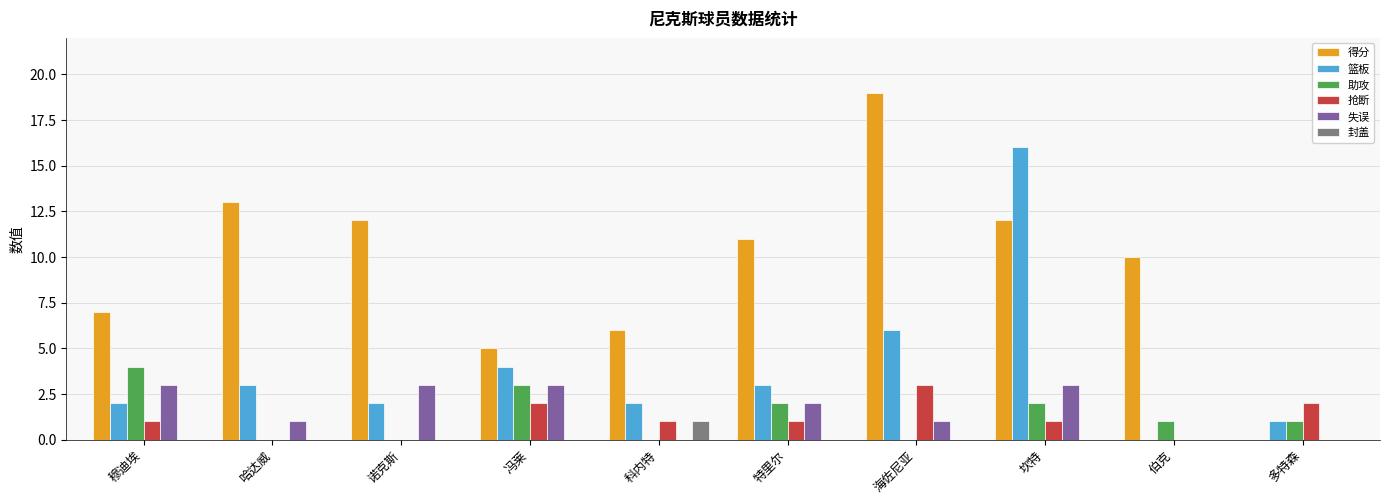

Does the chart contain stacked bars?

No